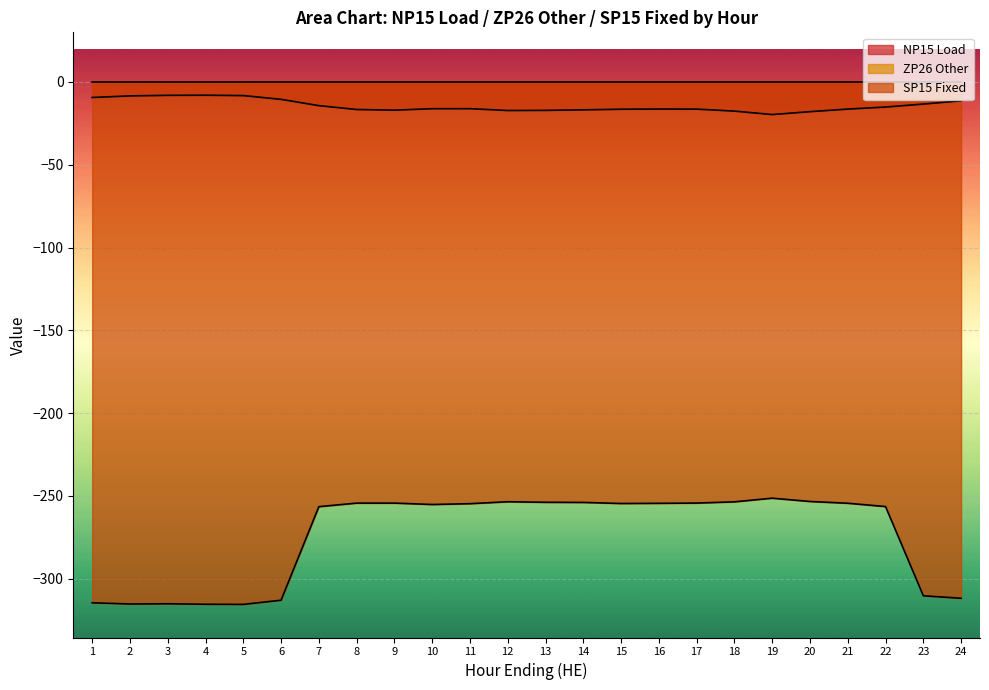

What is the difference between the NP15 Load values at 1 and 3?

1.3